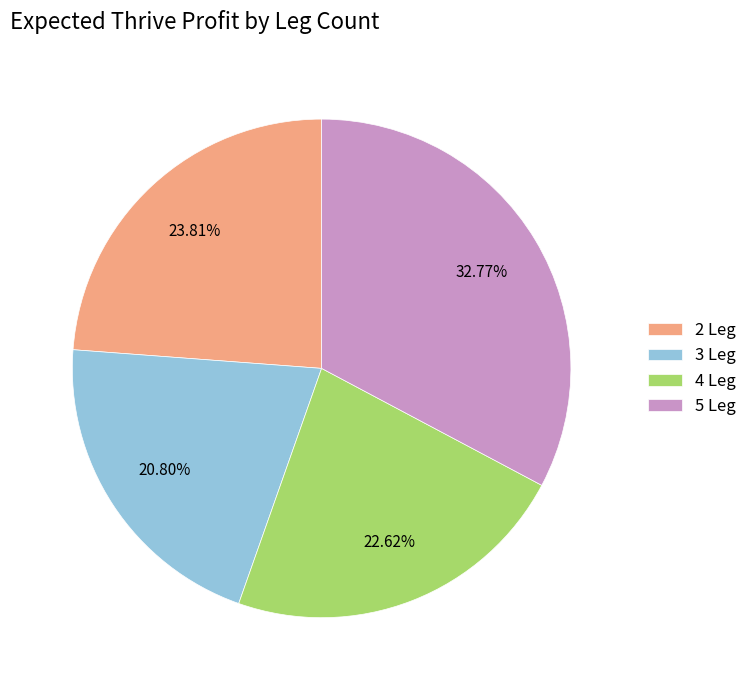

Is 3 Leg the majority of the pie?

No